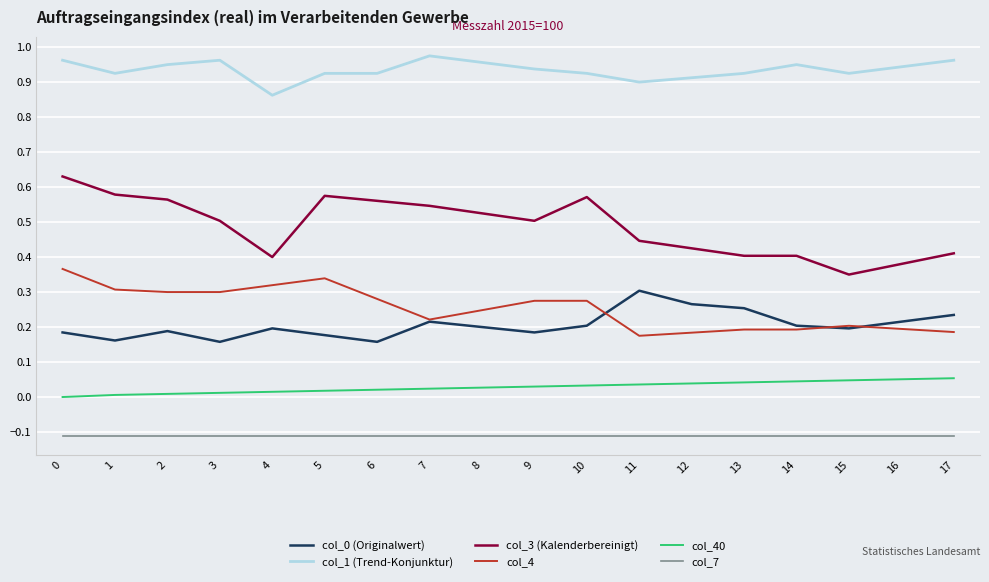

True or false: col_1 (Trend-Konjunktur) and col_40 cross at least once.

False